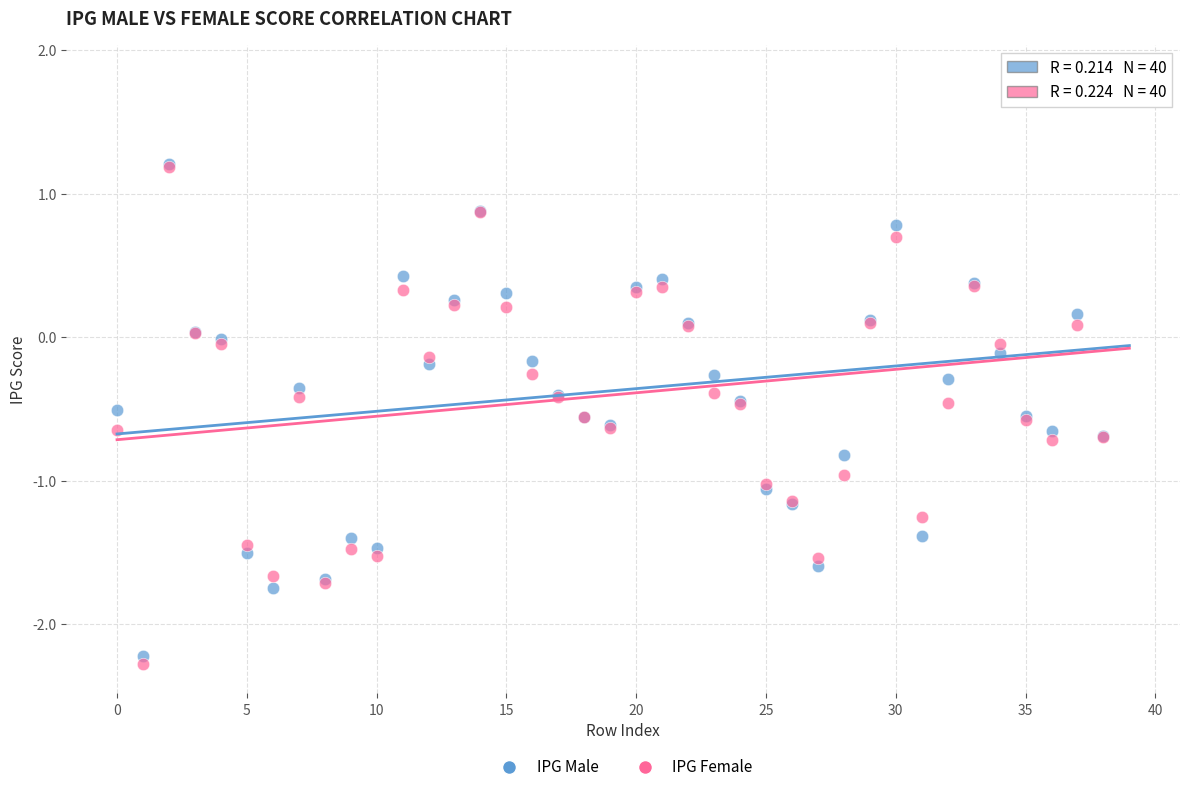

Which series has the largest Y range (max minus min)?

IPG Female